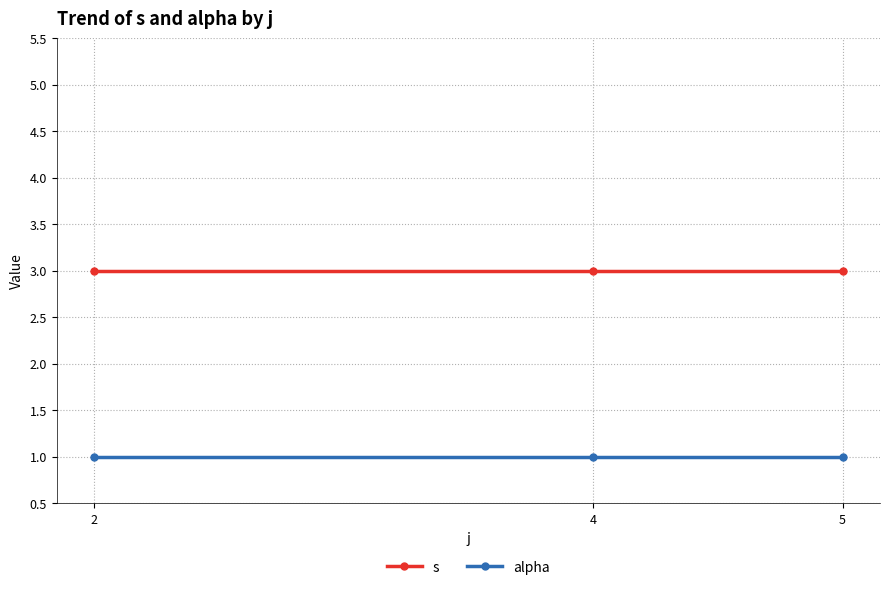

What is the value of the alpha point at the 2nd from the left?

1